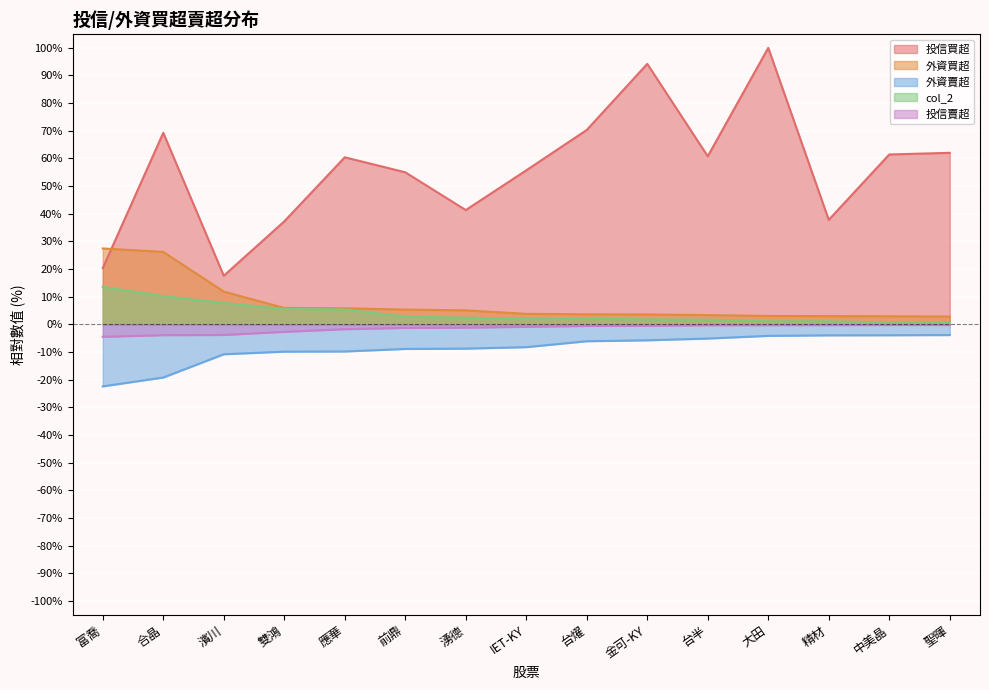

At how many categories does at least one series exceed 69?

4